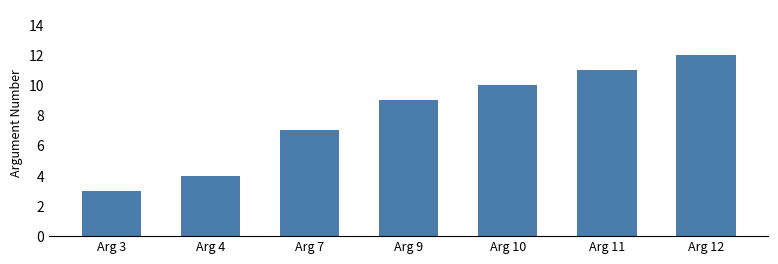

Rank the categories by value from lowest to highest.

Arg 3, Arg 4, Arg 7, Arg 9, Arg 10, Arg 11, Arg 12